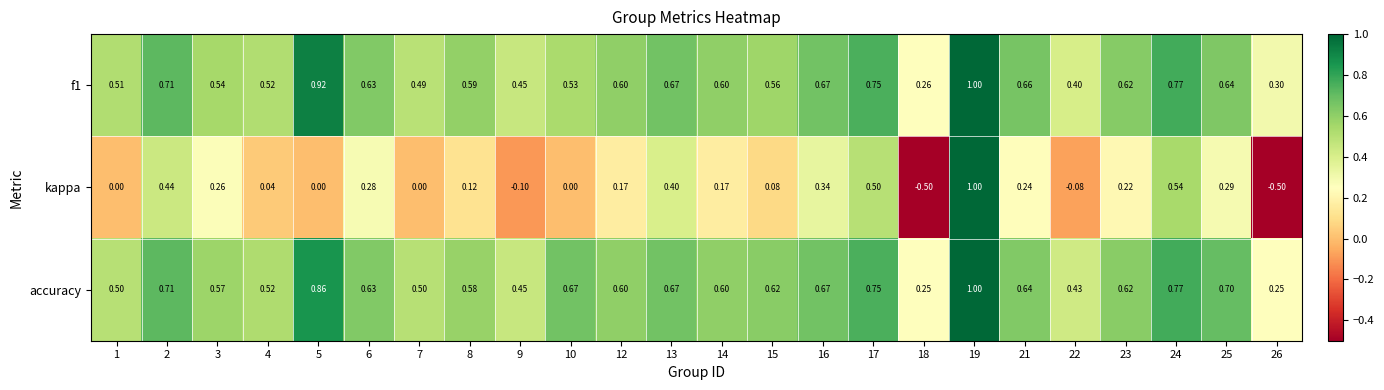

Between 17 and 23, which series saw the biggest shift?

kappa